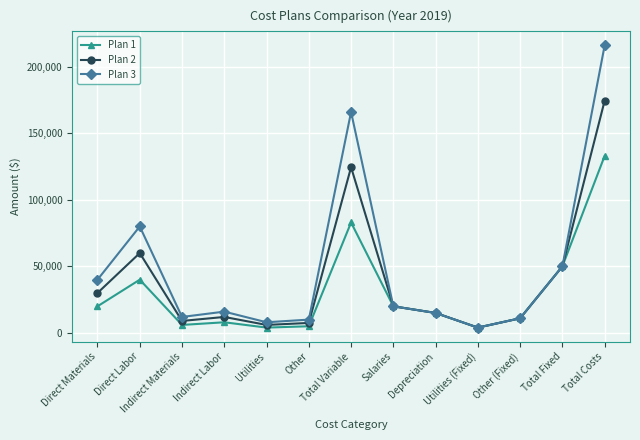

At how many categories does at least one series exceed 133350?

2